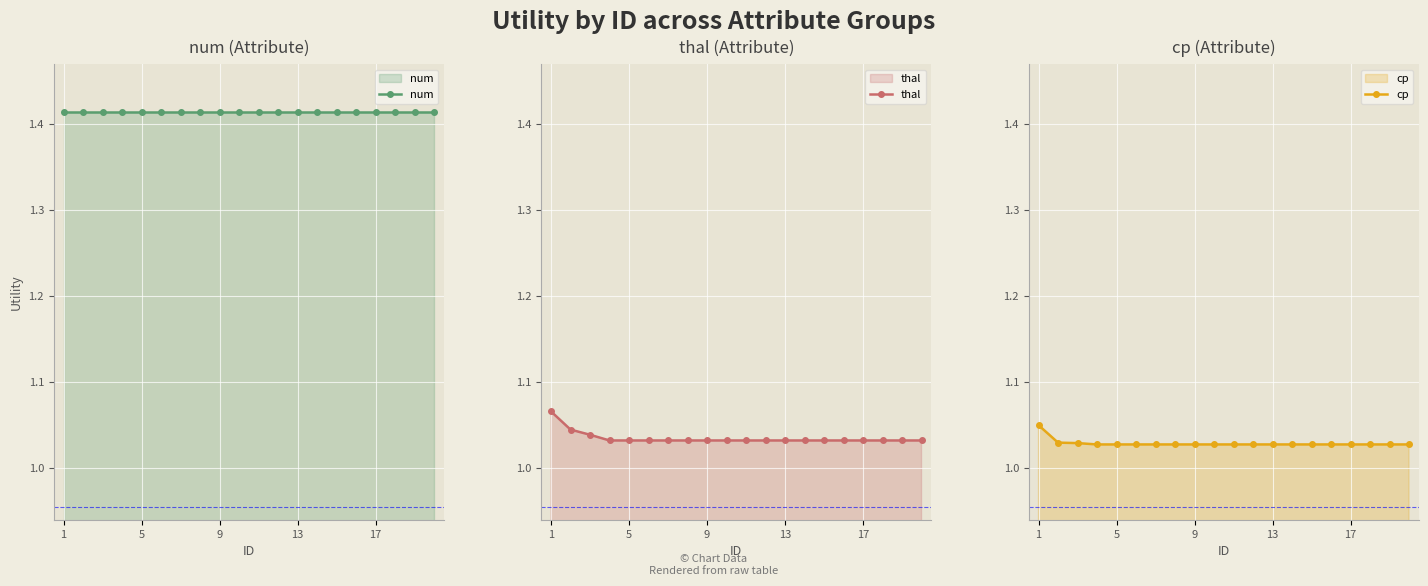

Count the thal values in the range 1 to 2.

20